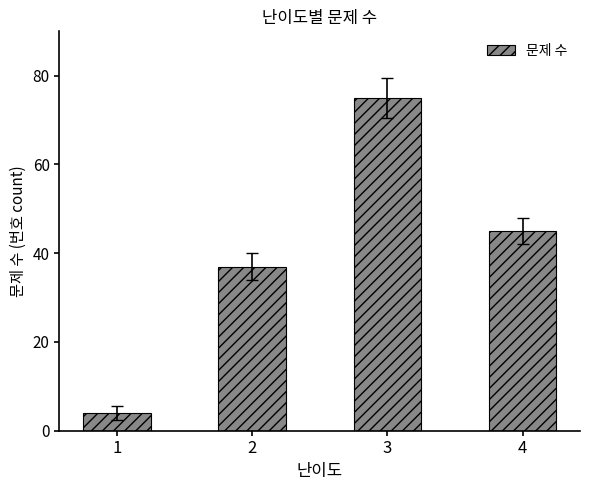

List the labels in order of value, largest first.

3, 4, 2, 1